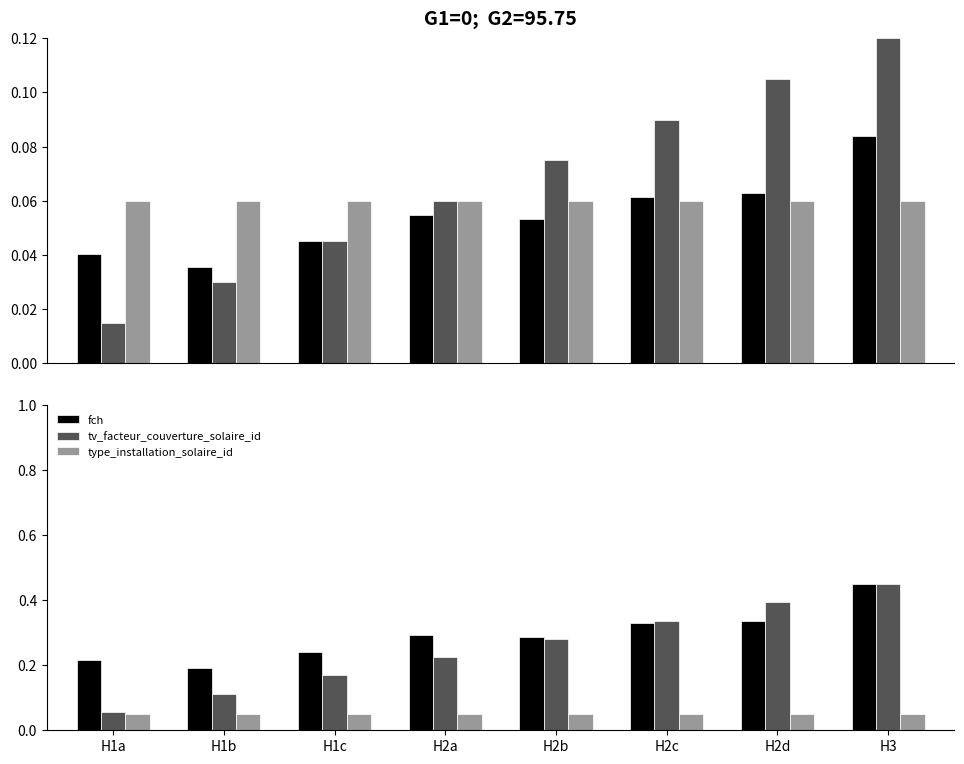

What is the value of the tv_facteur_couverture_solaire_id bar at the 5th from the left?

0.3